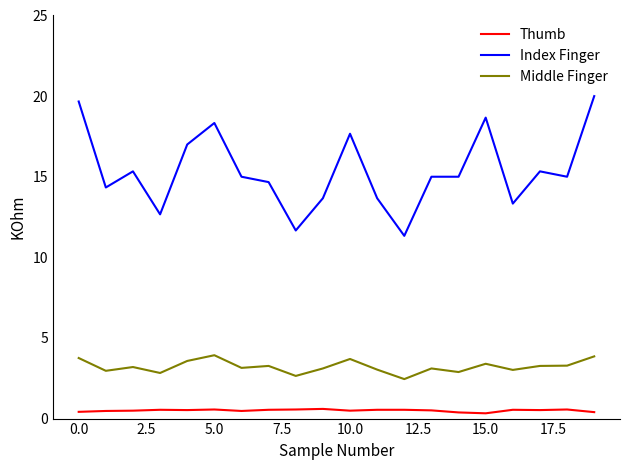

List the series in order of their peak value, lowest first.

Thumb, Middle Finger, Index Finger